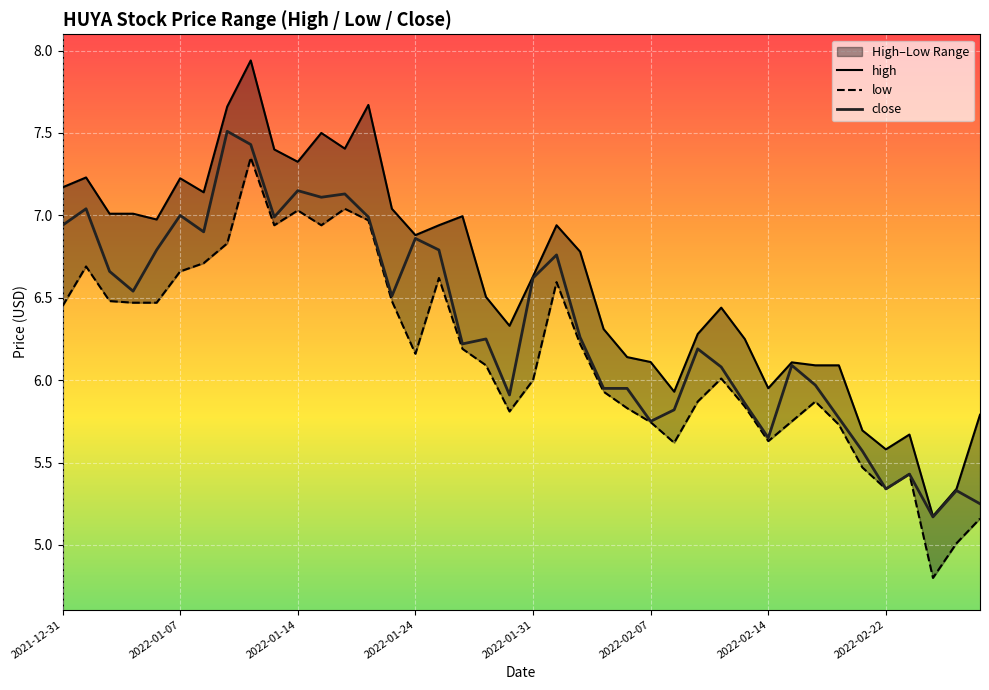

Which series has the widest spread of values?

high